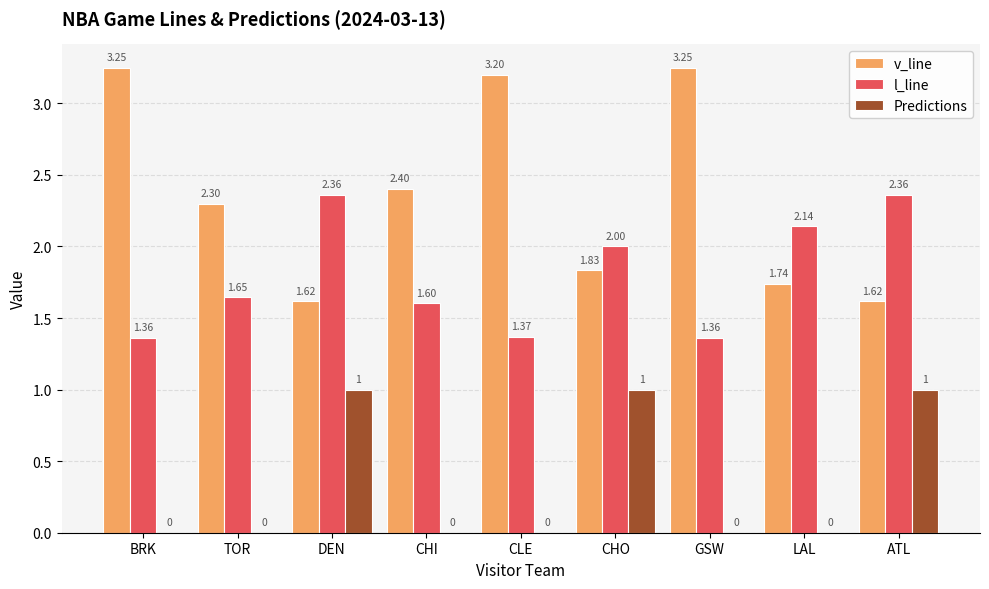

Is the value of Predictions at DEN greater than the value of v_line at LAL?

No